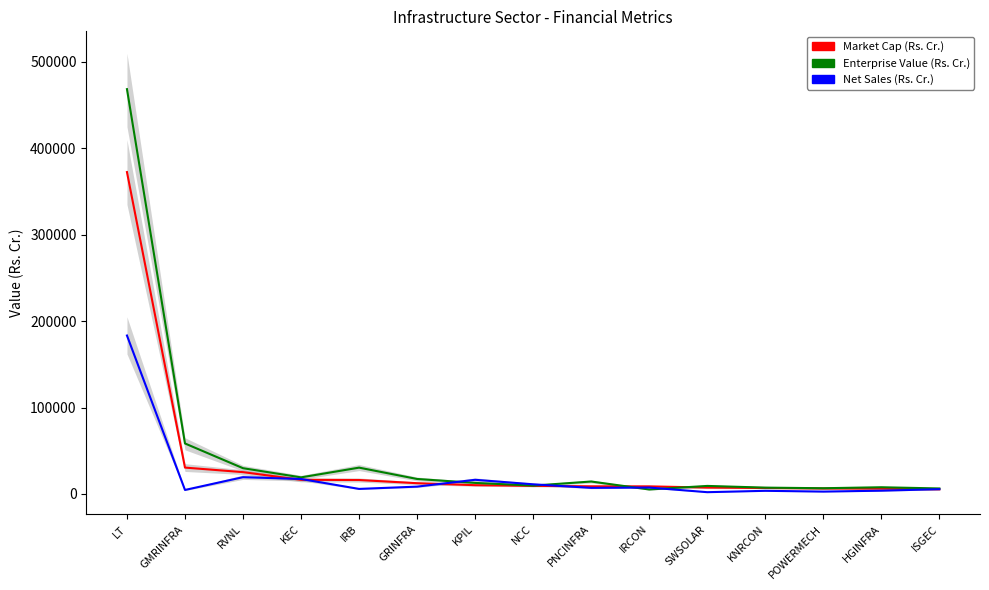

Between which two adjacent categories do Net Sales (Rs. Cr.) and Enterprise Value (Rs. Cr.) first intersect?

GRINFRA and KPIL